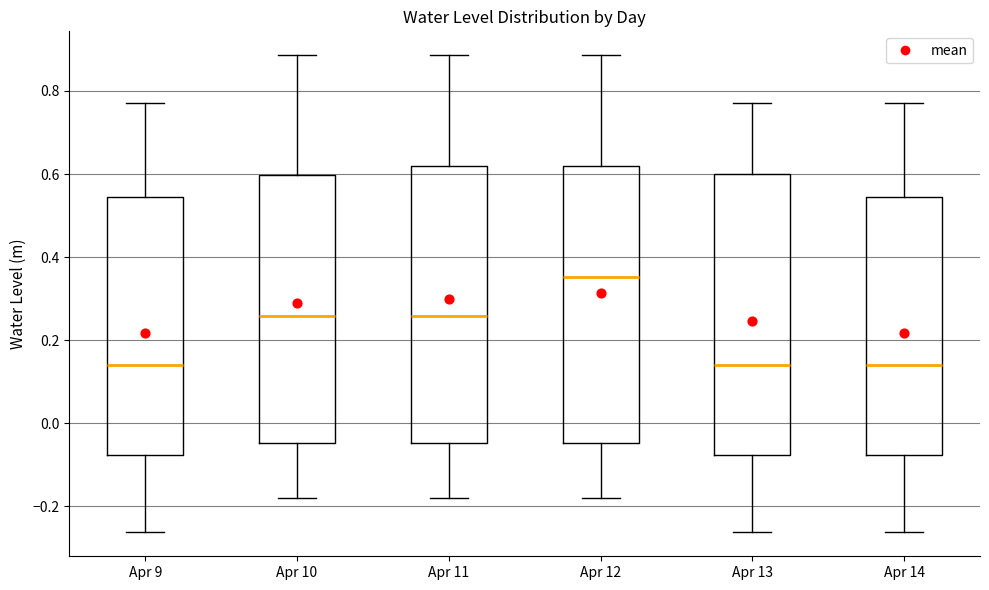

Reading left to right, read every box against the y-axis: the position of its median line, the range the box covers, and the ends of its whiskers. The values are not printed on the chart, so give them approximately, as read against the axis.

Apr 9: median 0.14, box -0.08 to 0.54, whiskers -0.26 to 0.78
Apr 10: median 0.26, box -0.04 to 0.60, whiskers -0.18 to 0.88
Apr 11: median 0.26, box -0.04 to 0.62, whiskers -0.18 to 0.88
Apr 12: median 0.36, box -0.04 to 0.62, whiskers -0.18 to 0.88
Apr 13: median 0.14, box -0.08 to 0.60, whiskers -0.26 to 0.78
Apr 14: median 0.14, box -0.08 to 0.54, whiskers -0.26 to 0.78